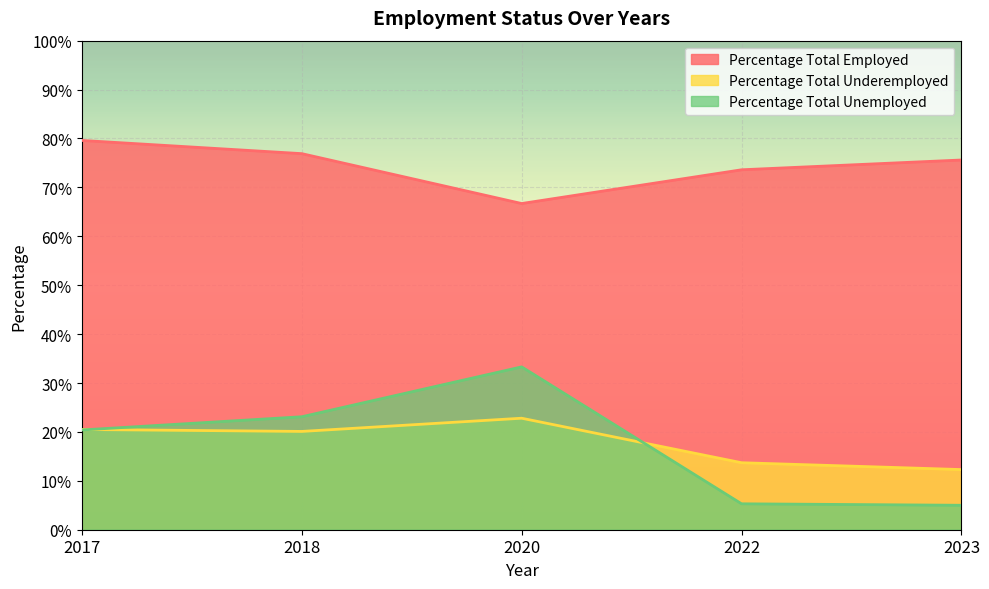

What is the minimum value for Percentage Total Underemployed?

0.1